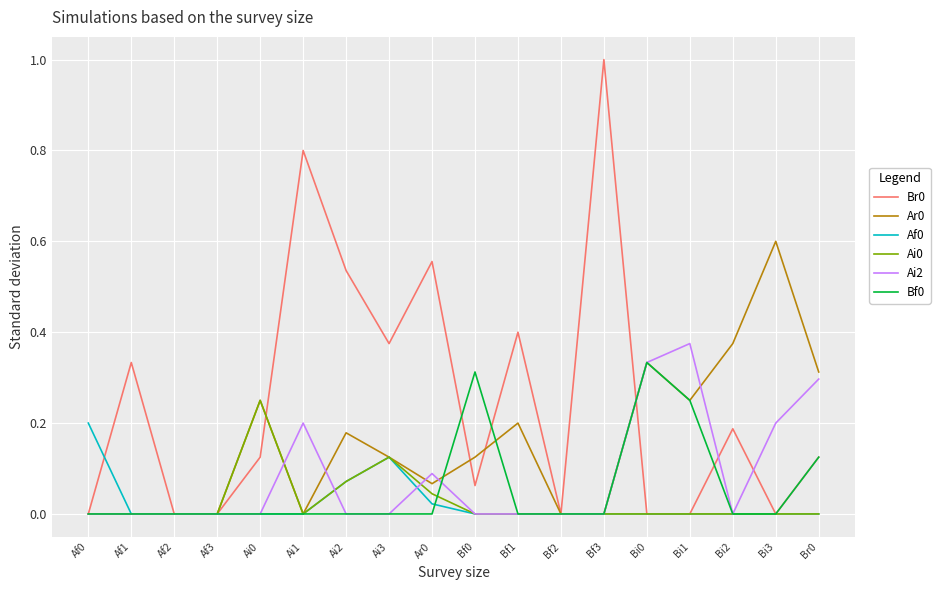

The Af0 series shows -0.1 at Bi0. True or false?

False